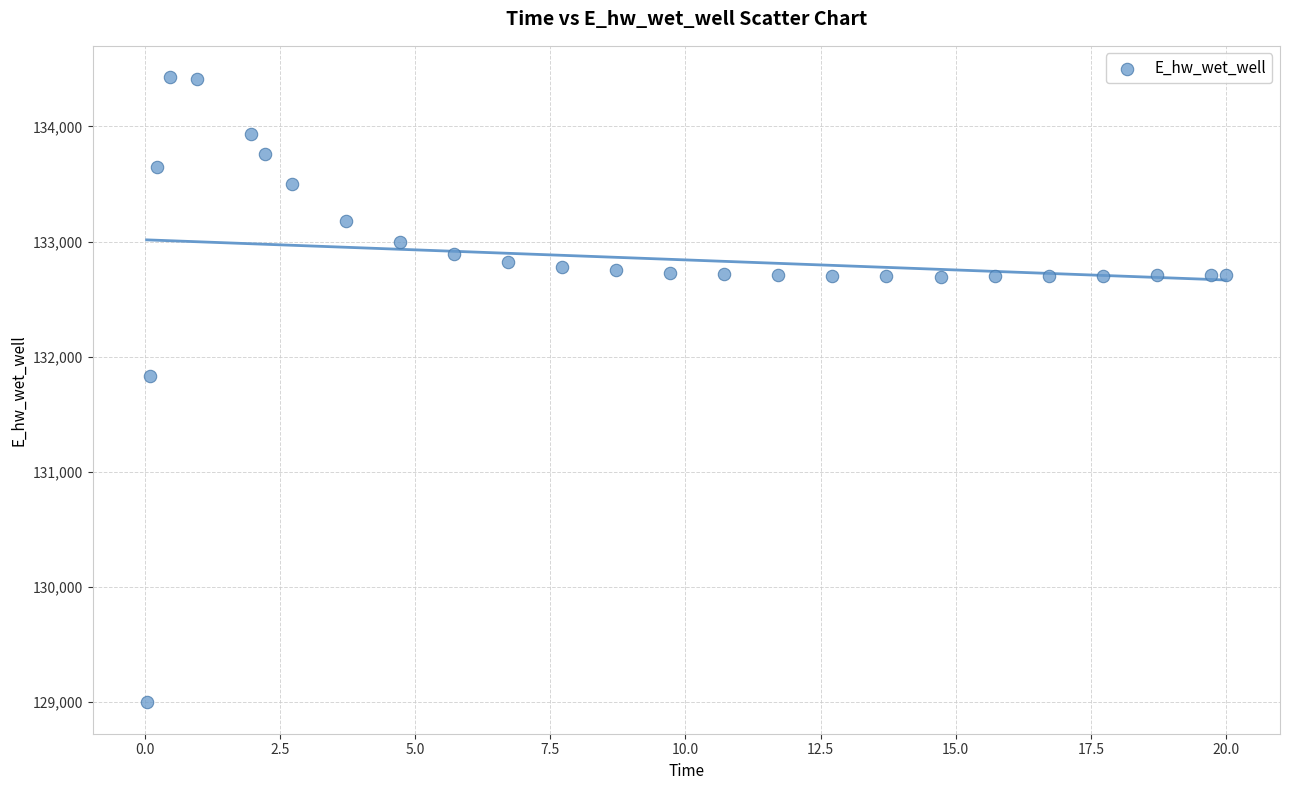

What is the range of Y values (max minus min)?

5432.1